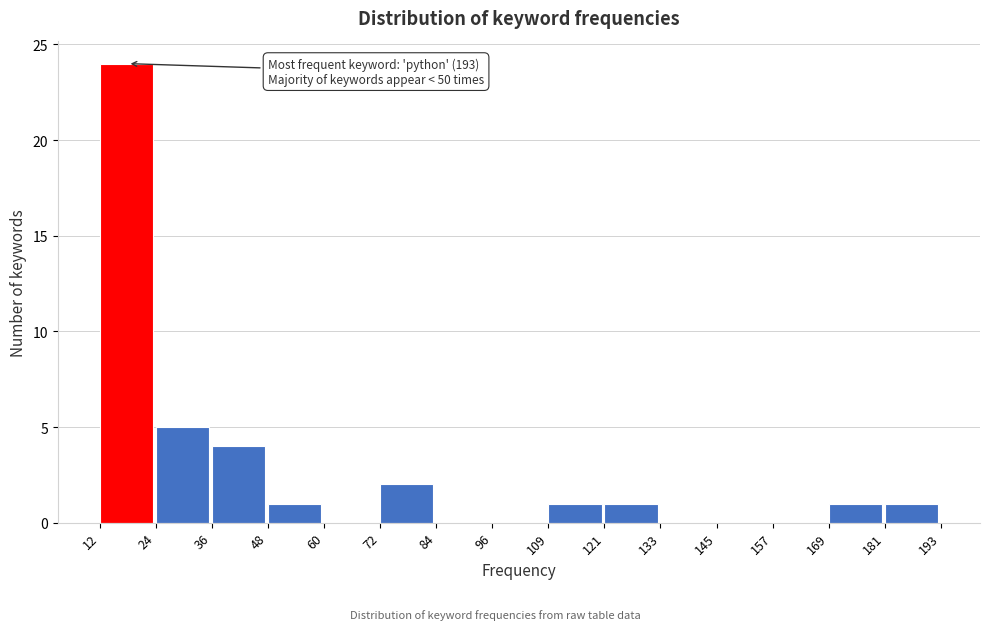

Which range on the x-axis has the tallest bar?

12 to 24